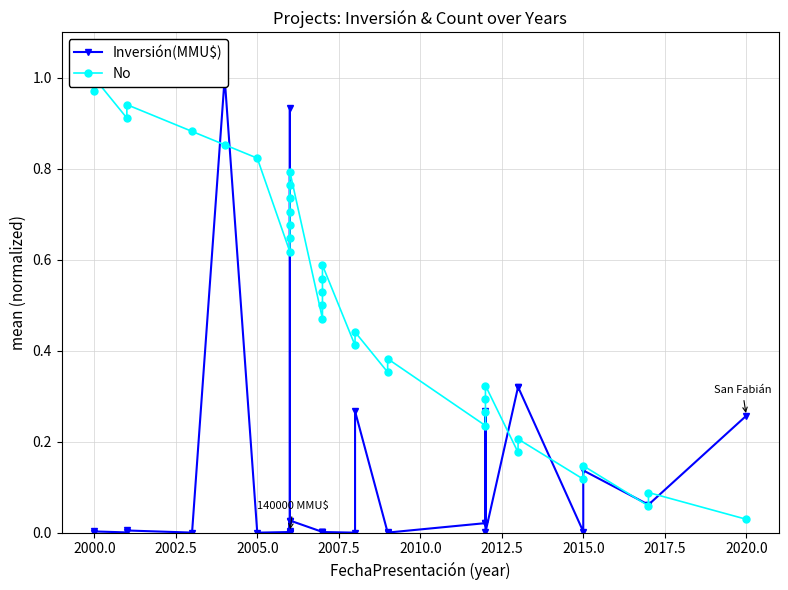

True or false: No and Inversión(MMU$) cross at least once.

True